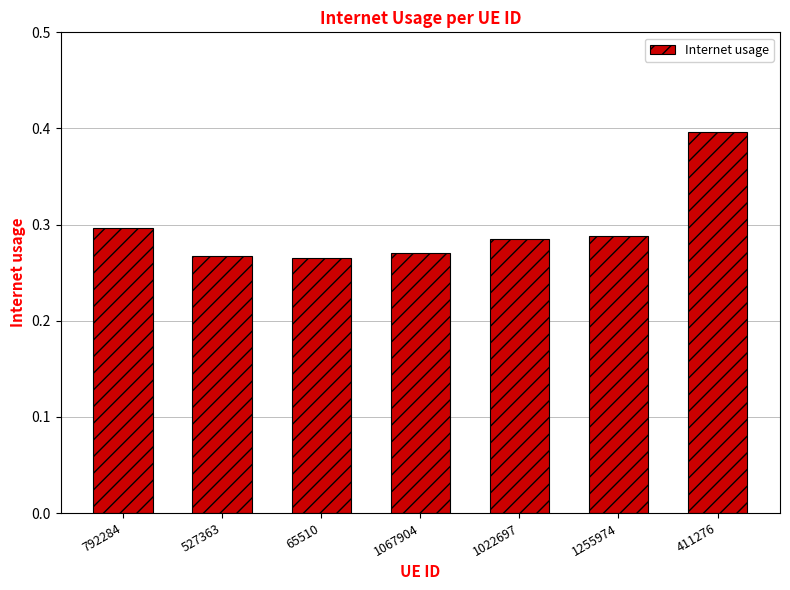

What is the maximum value shown in the chart?

0.4